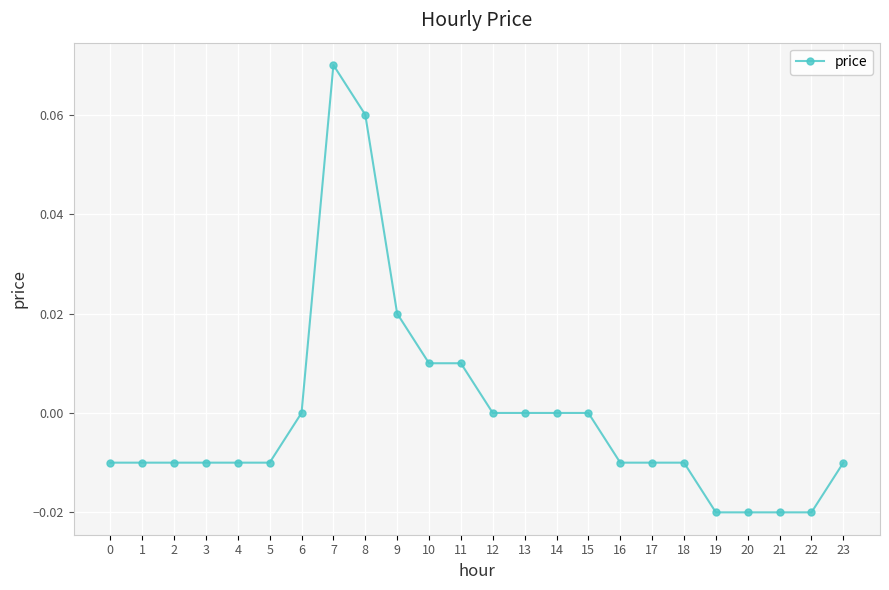

Is it true that the value at 7 is 0.0?

False